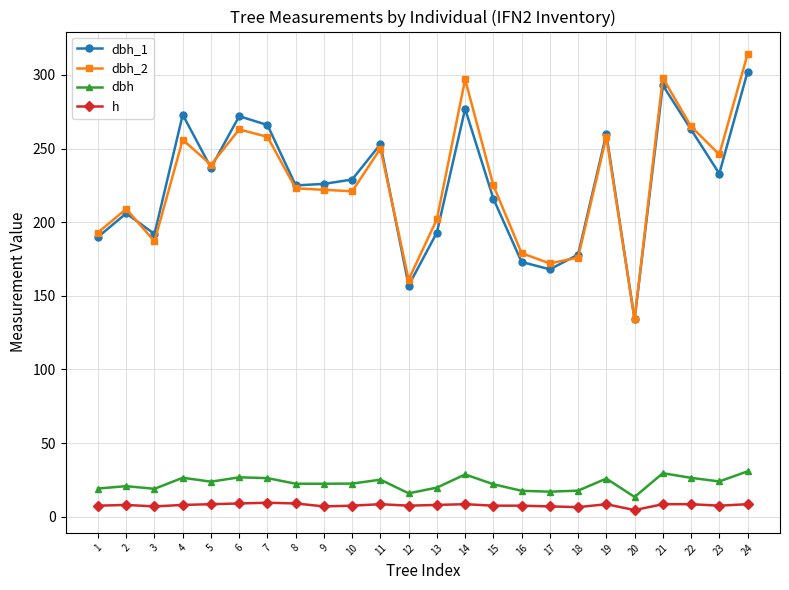

What is the value of the dbh_2 point at the 1st from the left?

193.0